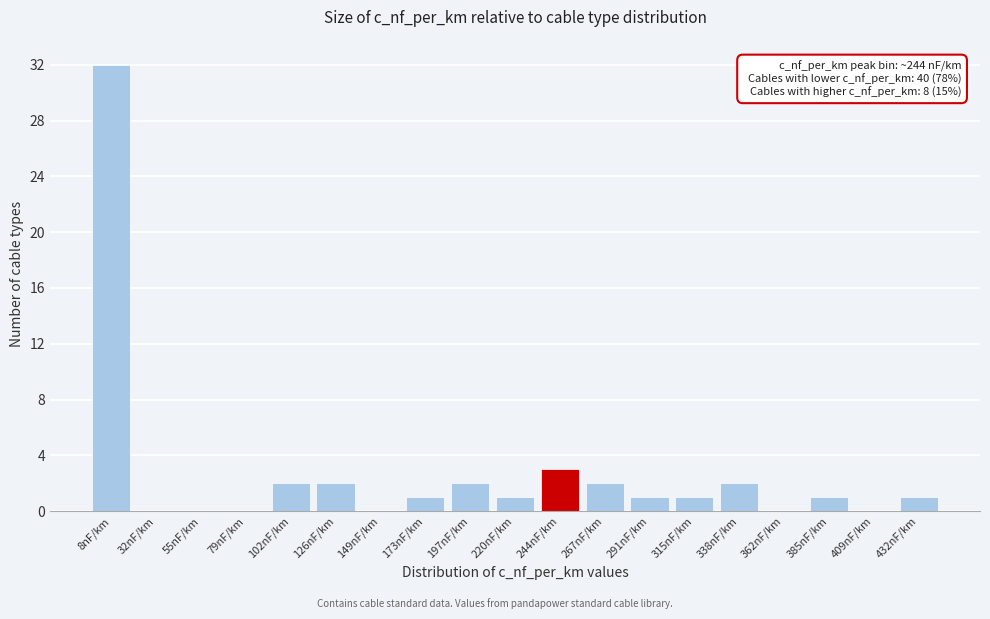

Reading left to right, list all the values displayed in this chart.

8nF/km=32	32nF/km=0	55nF/km=0	79nF/km=0	102nF/km=2	126nF/km=2	149nF/km=0	173nF/km=1	197nF/km=2	220nF/km=1	244nF/km=3	267nF/km=2	291nF/km=1	315nF/km=1	338nF/km=2	362nF/km=0	385nF/km=1	409nF/km=0	432nF/km=1